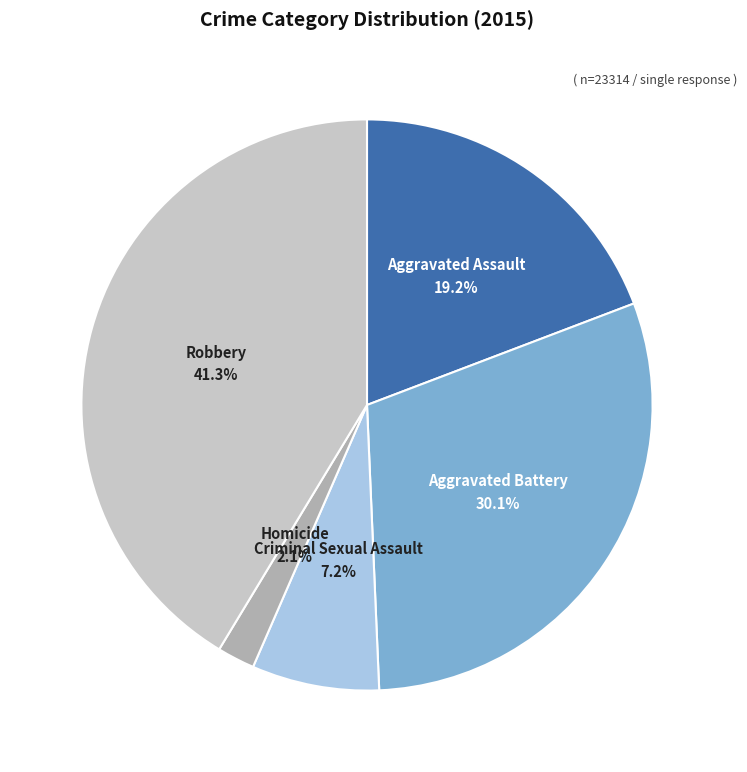

What portion of the pie excludes Aggravated Assault?

80.8%